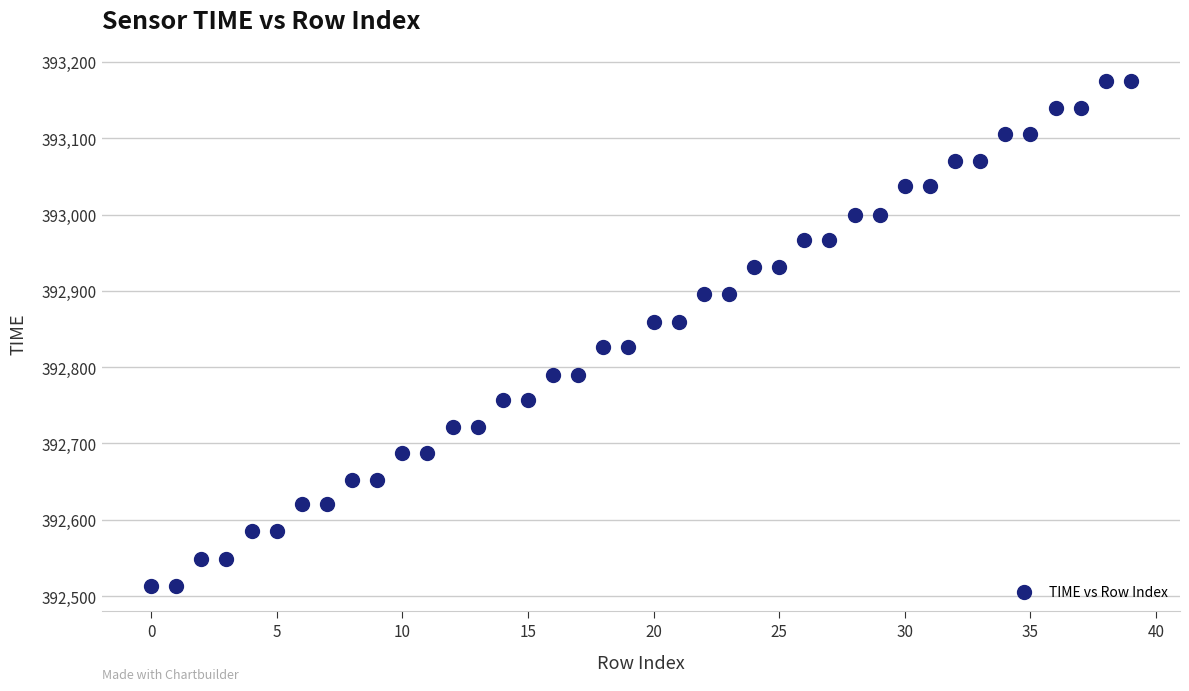

What is the range of Y values (max minus min)?

662